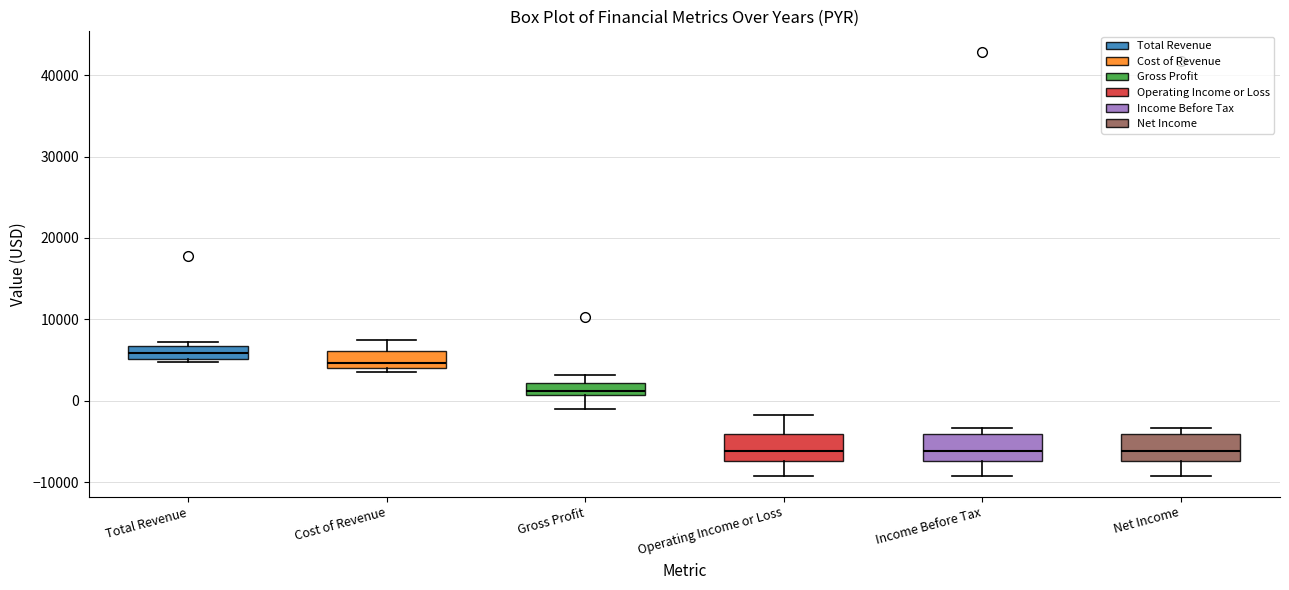

Reading left to right, transcribe this box plot: for each box, give where its median line is, the range the box spans, and where its two whiskers end, as read against the y-axis. The values are not printed on the chart, so give them approximately, as read against the axis.

Total Revenue: median 6000, box 5000 to 7000, whiskers 5000 to 7000 (just above the box's upper edge)
Cost of Revenue: median 5000, box 4000 to 6000, whiskers 4000 (just below the box's lower edge) to 8000
Gross Profit: median 1000 (just above the box's lower edge), box 1000 to 2000, whiskers -1000 to 3000
Operating Income or Loss: median -6000, box -7000 to -4000, whiskers -9000 to -2000
Income Before Tax: median -6000, box -7000 to -4000, whiskers -9000 to -3000
Net Income: median -6000, box -7000 to -4000, whiskers -9000 to -3000